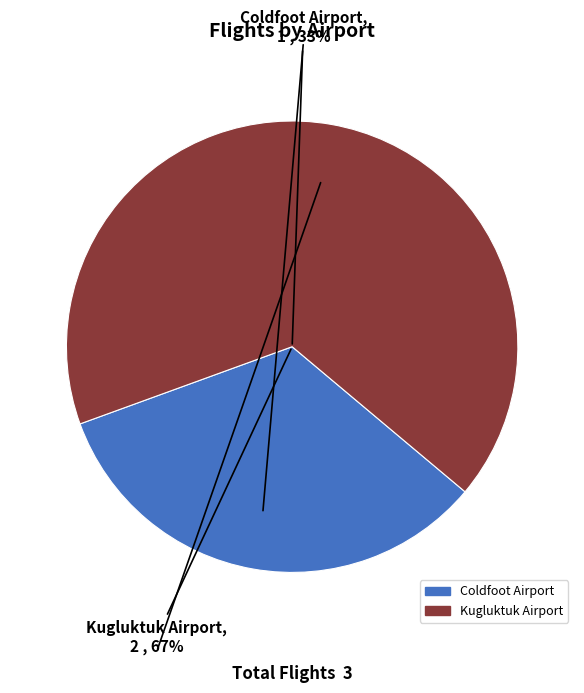

What is the largest slice in the pie chart?

Kugluktuk Airport